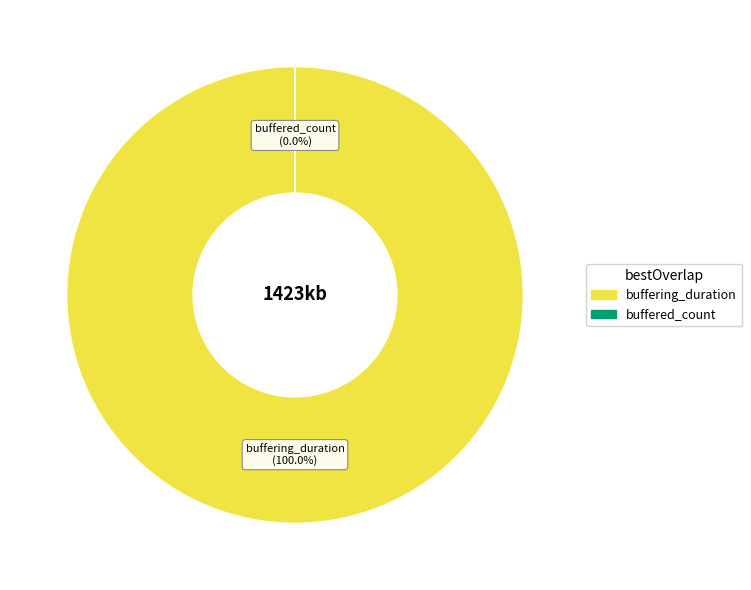

To the nearest percent, what portion does buffering_duration represent?

100%